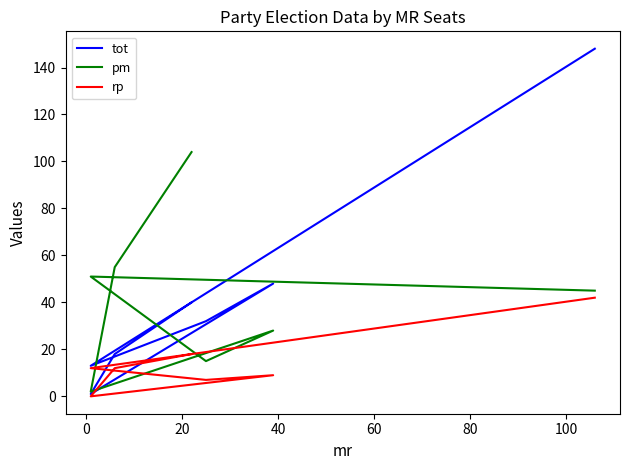

How many interior local valleys does the rp series have?

2